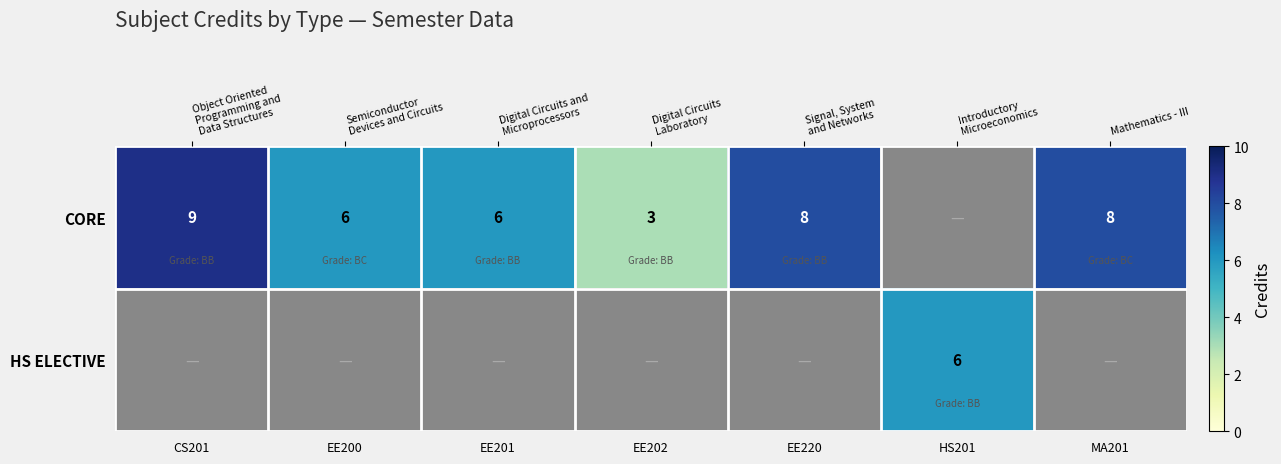

Is it true that CORE equals 9.0 at CS201?

True